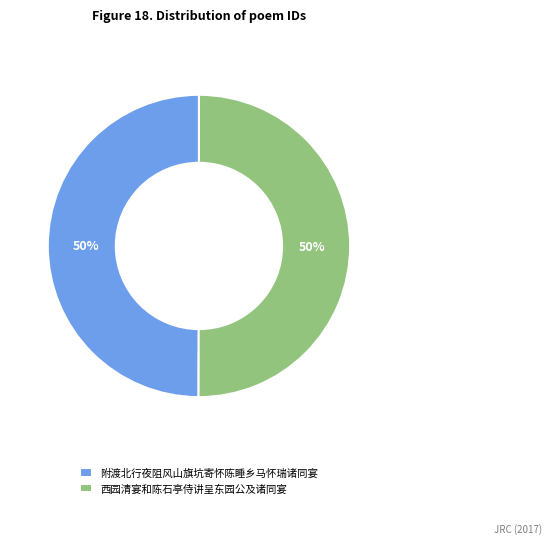

Approximately how many times larger is the value at 附渡北行夜阻风山旗坑寄怀陈睡乡马怀瑞诸同宴 compared to 西园清宴和陈石亭侍讲呈东园公及诸同宴?

1.0